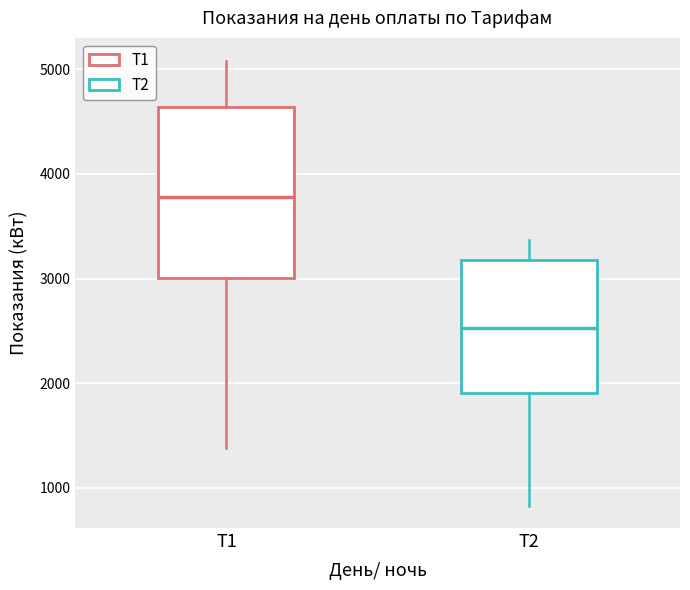

Reading left to right, transcribe this box plot: for each box, give where its median line is, the range the box spans, and where its two whiskers end, as read against the y-axis. The values are not printed on the chart, so give them approximately, as read against the axis.

Т1: median 3800, box 3000 to 4600, whiskers 1400 to 5100
Т2: median 2500, box 1900 to 3200, whiskers 800 to 3400